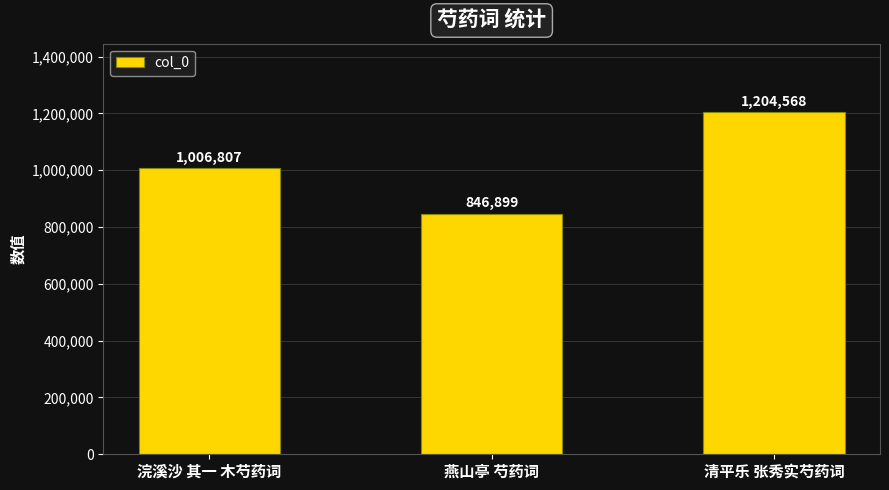

How many values are between 846899 and 1204568?

3